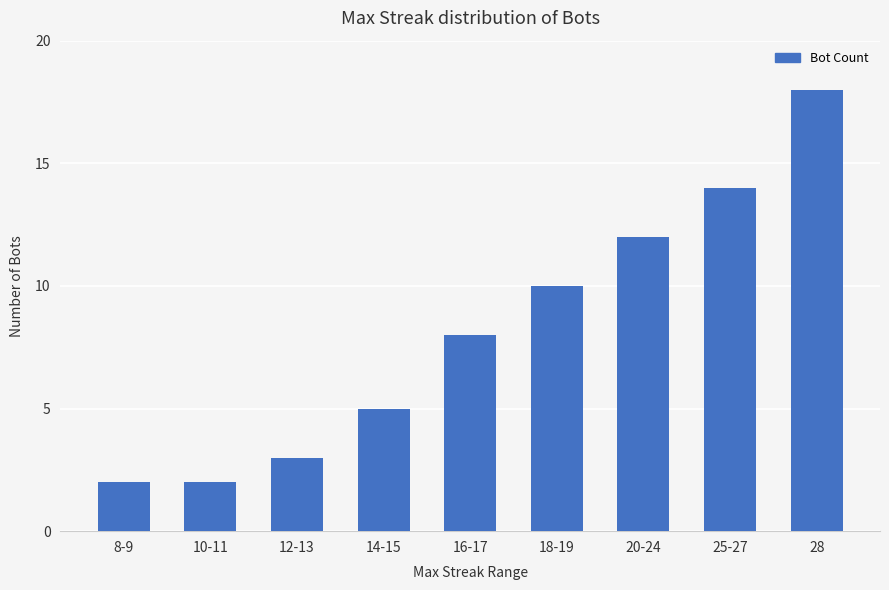

At which label is the value closest to 10?

18-19